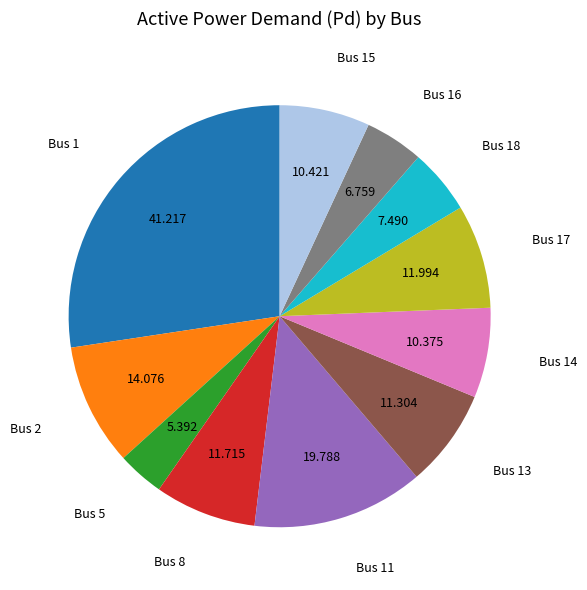

How many segments does this pie chart have?

11